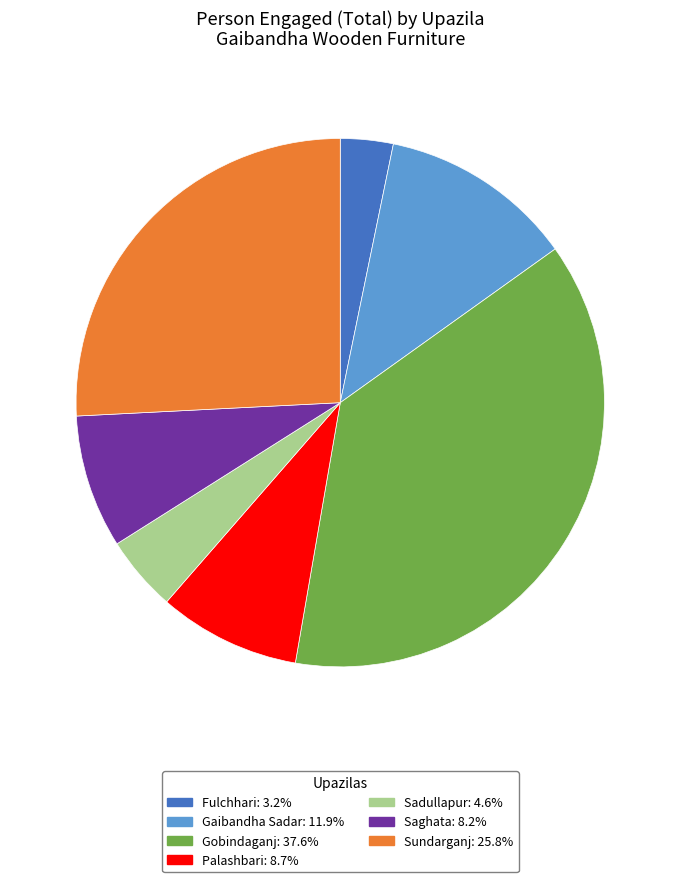

Which slice is the largest?

Gobindaganj